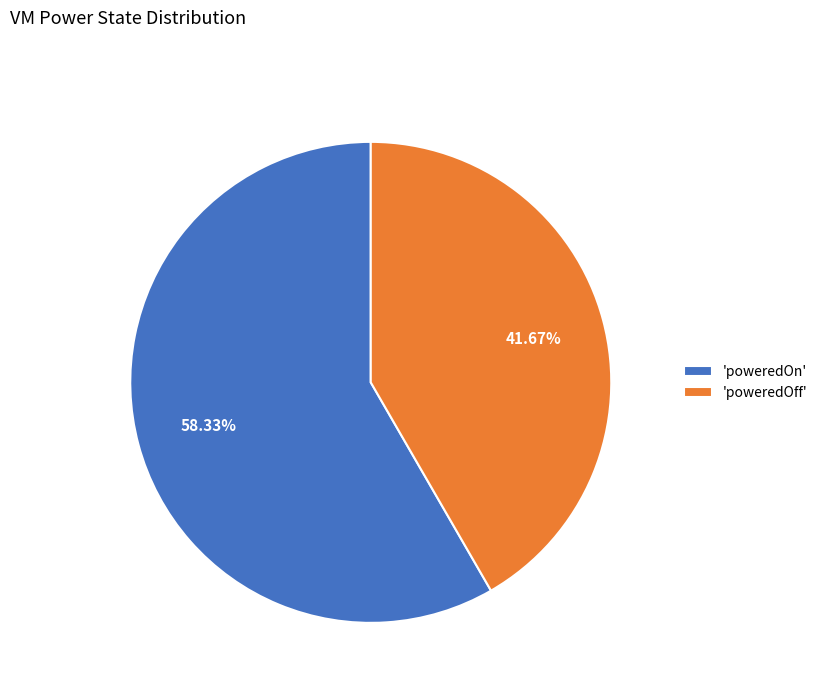

What is the largest slice in the pie chart?

'poweredOn'